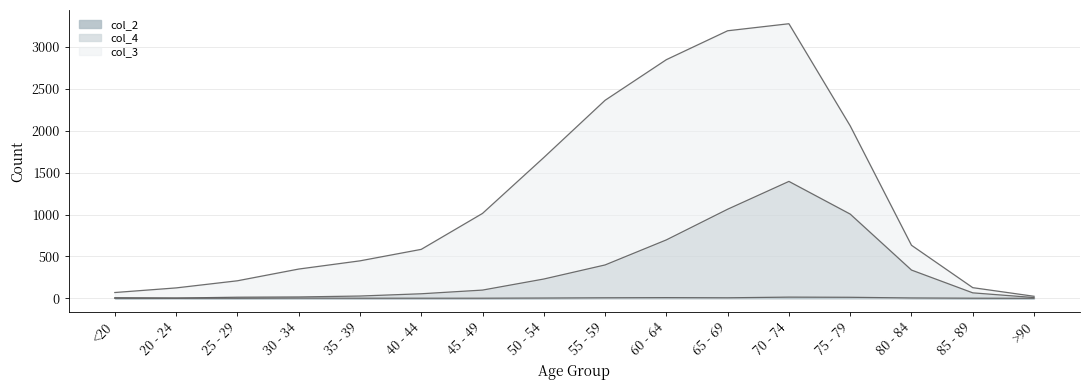

How many values in the col_2 series exceed 2?

7